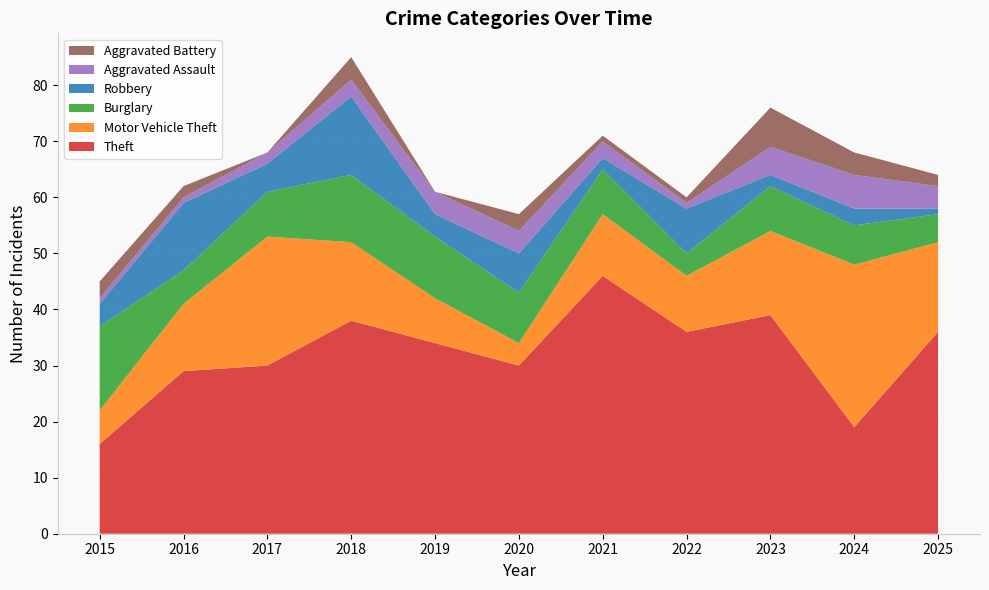

Reading right to left, extract all data points from this chart.

Theft: 36	19	39	36	46	30	34	38	30	29	16
Motor Vehicle Theft: 16	29	15	10	11	4	8	14	23	12	6
Burglary: 5	7	8	4	8	9	11	12	8	6	15
Robbery: 1	3	2	8	2	7	4	14	5	12	4
Aggravated Assault: 4	6	5	1	3	4	4	3	2	1	1
Aggravated Battery: 2	4	7	1	1	3	0	4	0	2	3